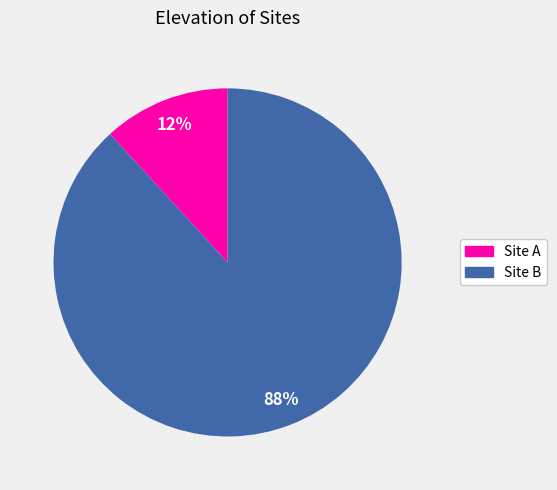

Does any single category account for the majority?

Yes